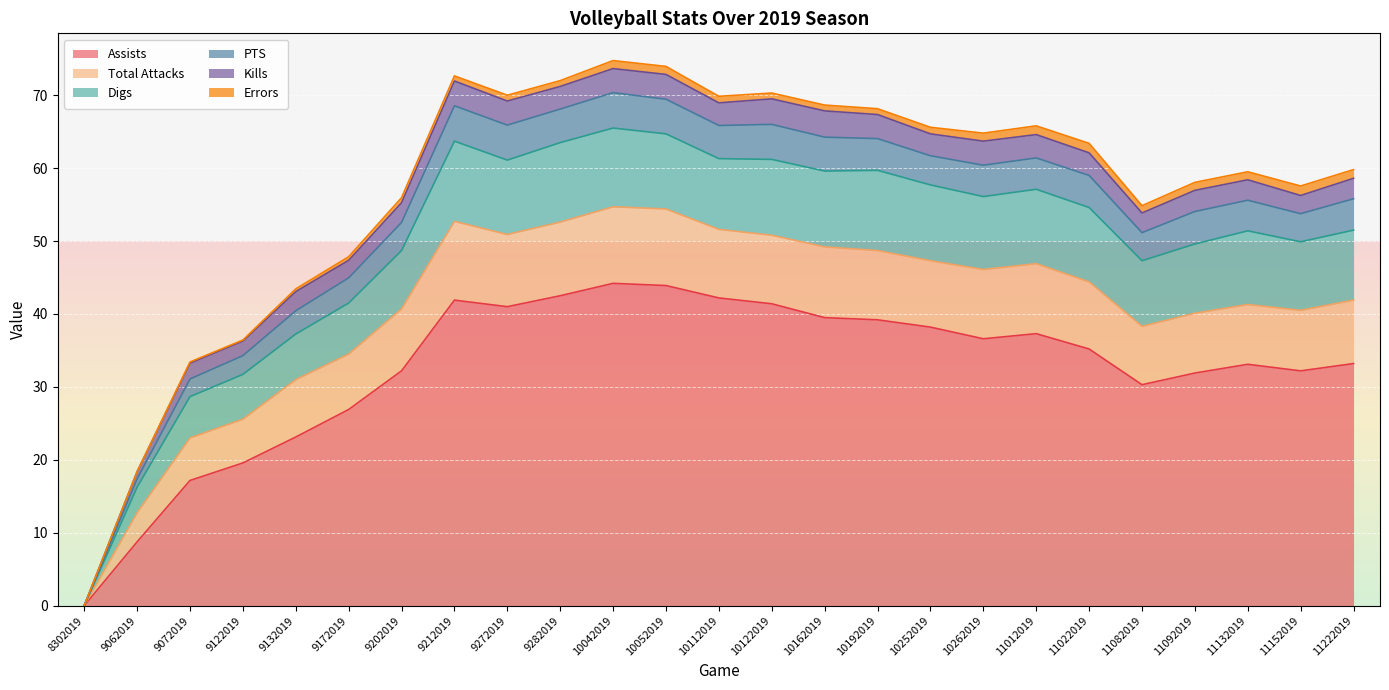

Is the value of Total Attacks at 10262019 greater than the value of PTS at 10052019?

No